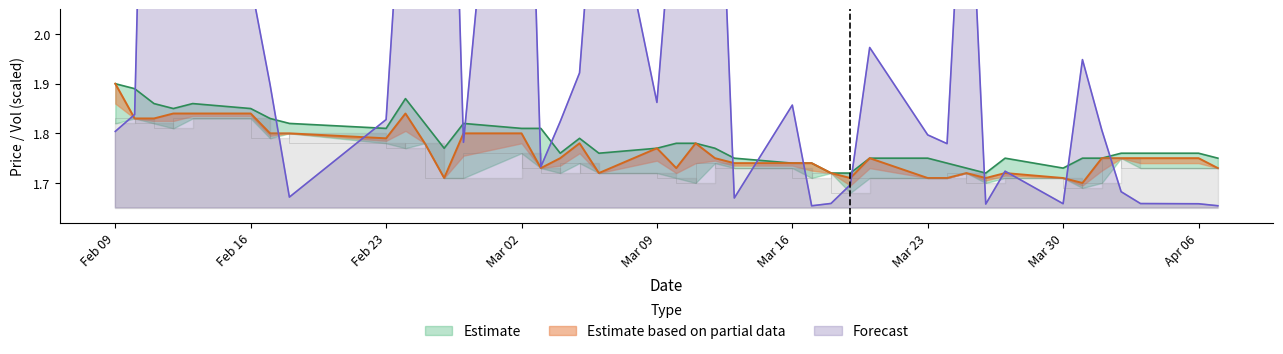

Rank the categories by close value from lowest to highest.

2015-03-31, 2015-02-26, 2015-03-19, 2015-03-23, 2015-03-24, 2015-03-26, 2015-03-30, 2015-03-06, 2015-03-18, 2015-03-25, 2015-03-27, 2015-03-03, 2015-03-10, 2015-04-07, 2015-03-13, 2015-03-16, 2015-03-17, 2015-03-04, 2015-03-12, 2015-03-20, 2015-04-01, 2015-04-02, 2015-04-03, 2015-04-06, 2015-03-09, 2015-02-25, 2015-03-05, 2015-03-11, 2015-02-23, 2015-02-17, 2015-02-18, 2015-02-27, 2015-03-02, 2015-02-10, 2015-02-11, 2015-02-12, 2015-02-13, 2015-02-16, 2015-02-24, 2015-02-09